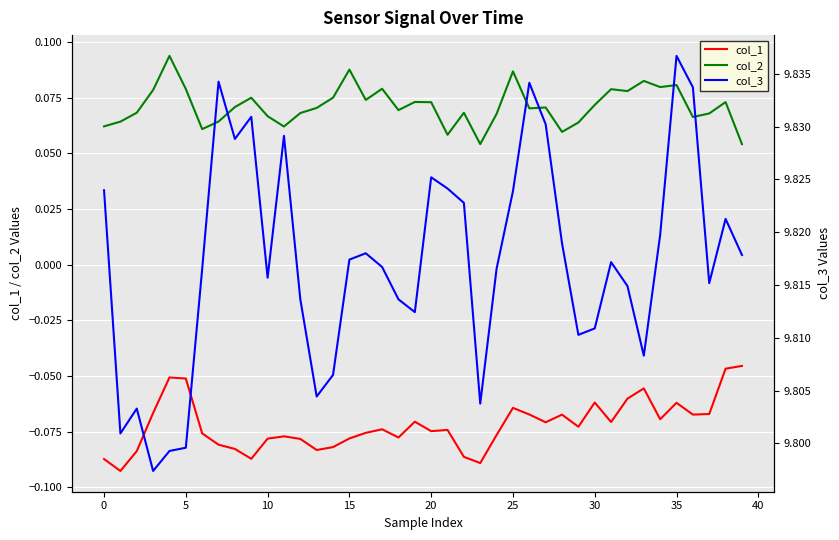

True or false: col_1 has a value of -0.0 at 0.

False